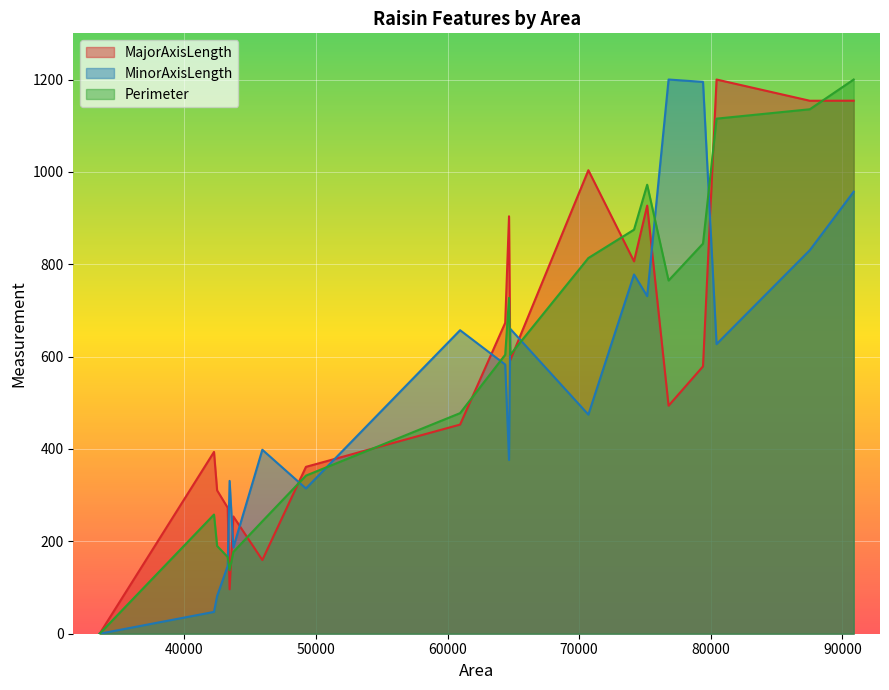

What is the approximate value of MajorAxisLength at 43441?

276.6